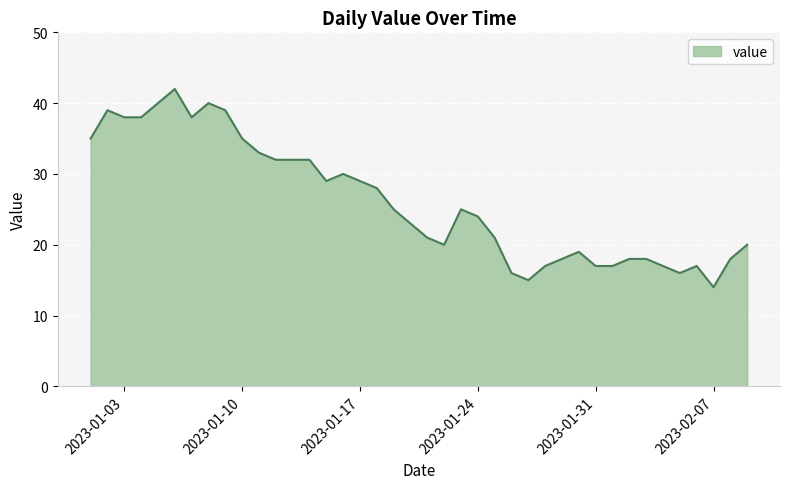

What is the difference between the maximum and minimum values?

28